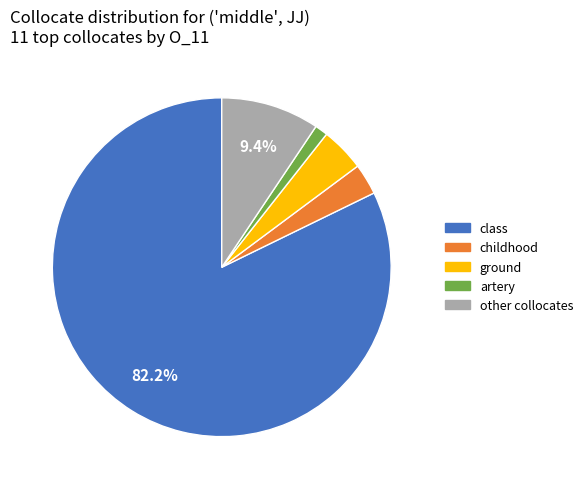

Which category has the smallest portion of the pie?

artery